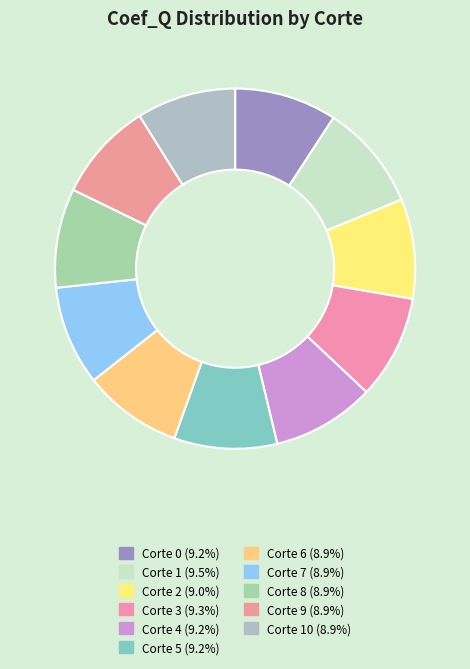

Count the number of slices in the pie.

11